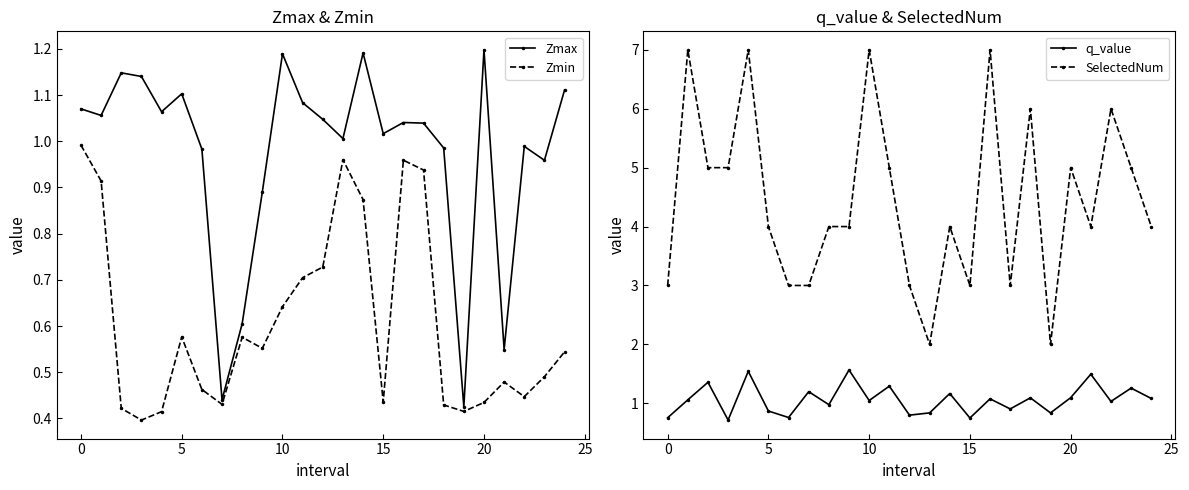

How many series are shown in this chart?

4